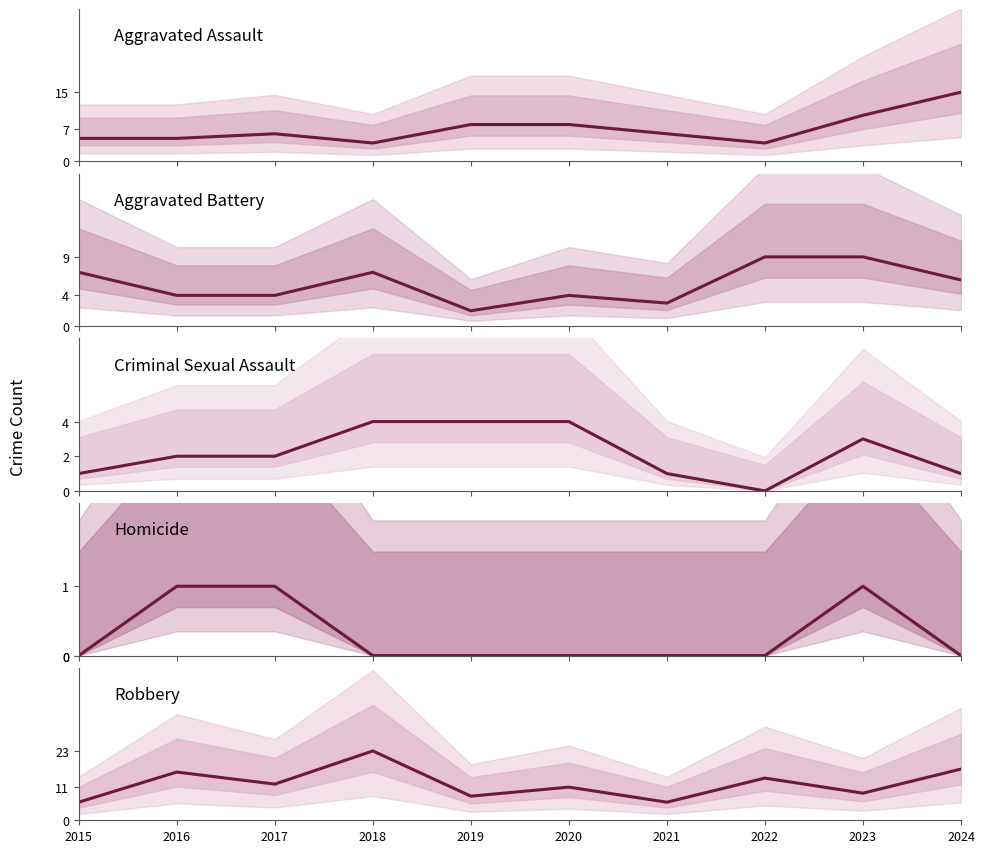

At which label does Aggravated Battery first exceed 6?

2015